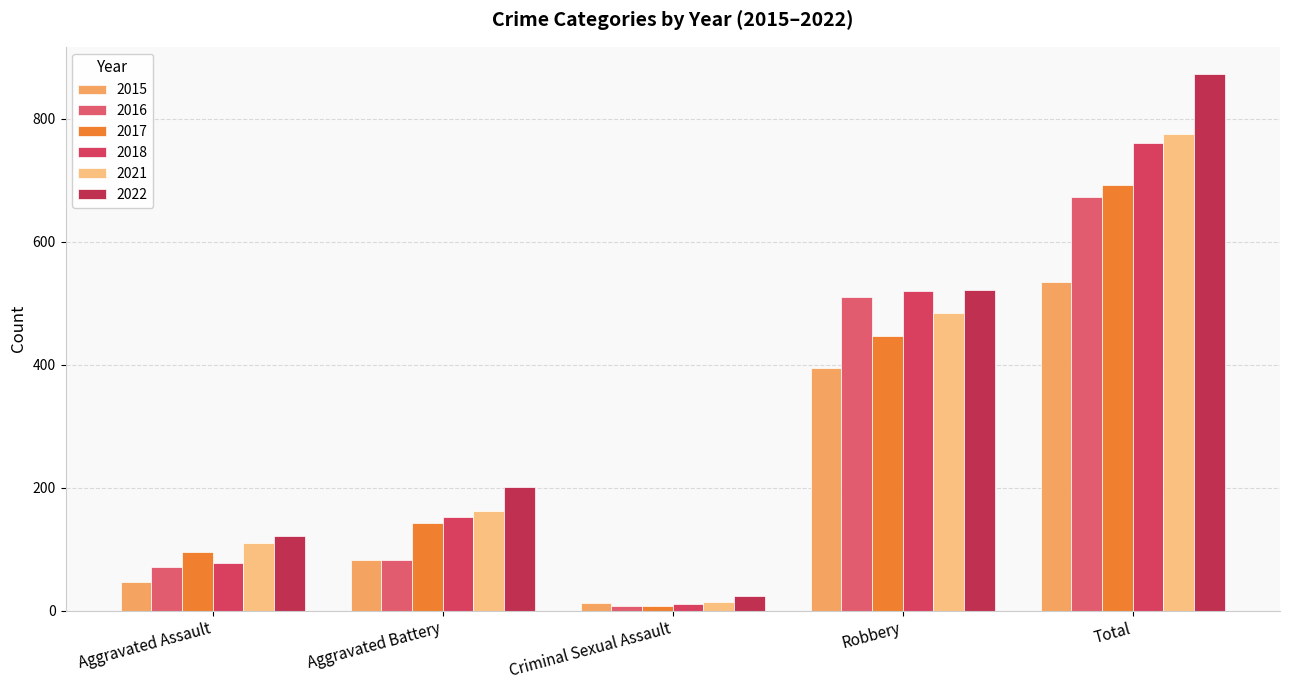

Reading right to left, list all the values displayed in this chart.

2015: Total=535	Robbery=395	Criminal Sexual Assault=12	Aggravated Battery=82	Aggravated Assault=46
2016: Total=672	Robbery=510	Criminal Sexual Assault=8	Aggravated Battery=82	Aggravated Assault=71
2017: Total=692	Robbery=446	Criminal Sexual Assault=8	Aggravated Battery=142	Aggravated Assault=95
2018: Total=761	Robbery=520	Criminal Sexual Assault=11	Aggravated Battery=152	Aggravated Assault=77
2021: Total=775	Robbery=484	Criminal Sexual Assault=14	Aggravated Battery=163	Aggravated Assault=110
2022: Total=873	Robbery=521	Criminal Sexual Assault=24	Aggravated Battery=202	Aggravated Assault=121